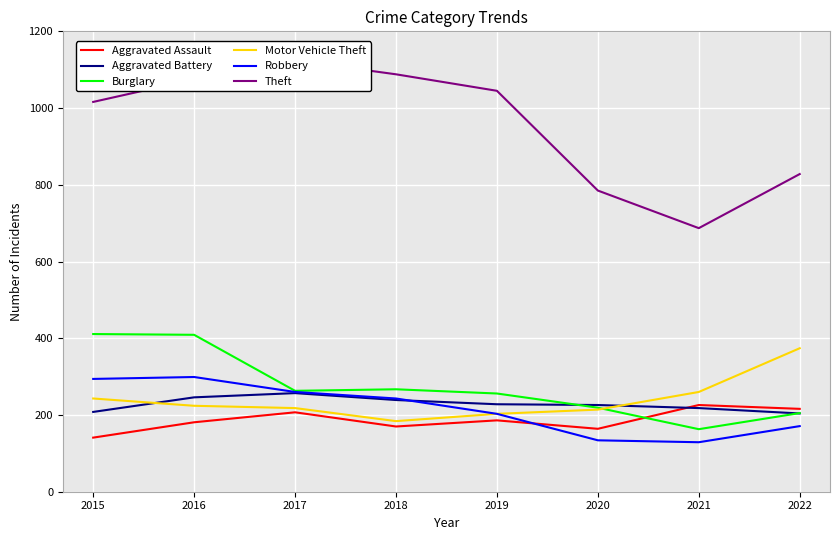

Does the chart display data point markers on the line(s)?

No